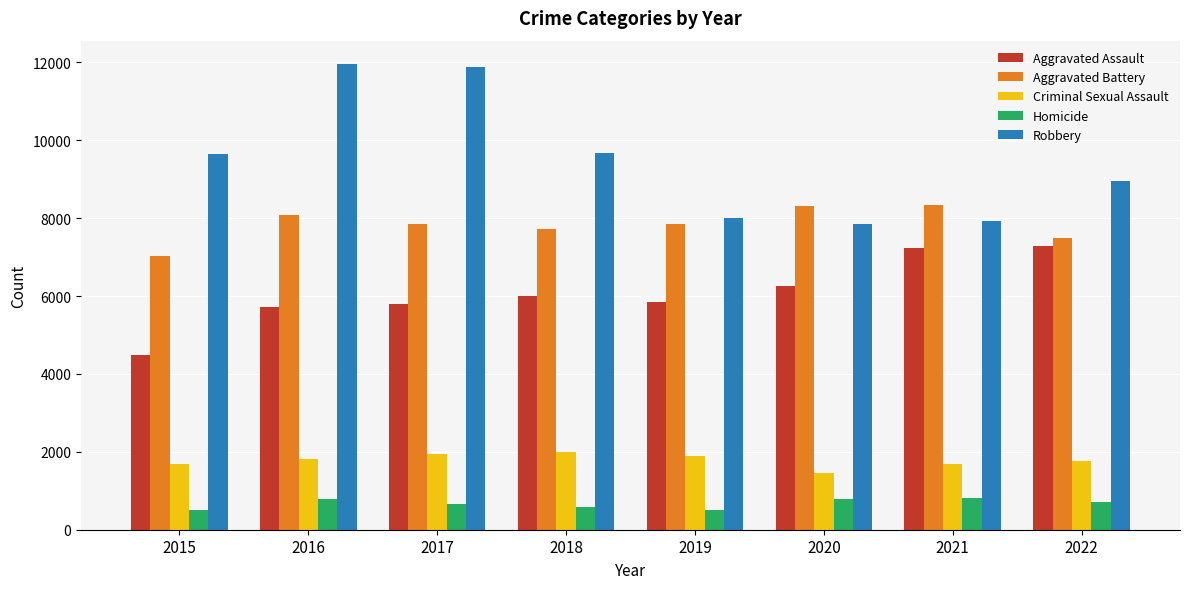

List the series in order of their peak value, lowest first.

Homicide, Criminal Sexual Assault, Aggravated Assault, Aggravated Battery, Robbery